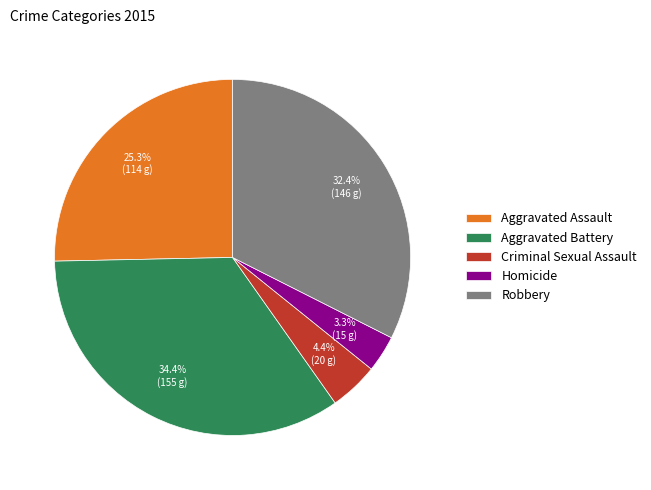

Does Homicide account for over 50% of the chart?

No